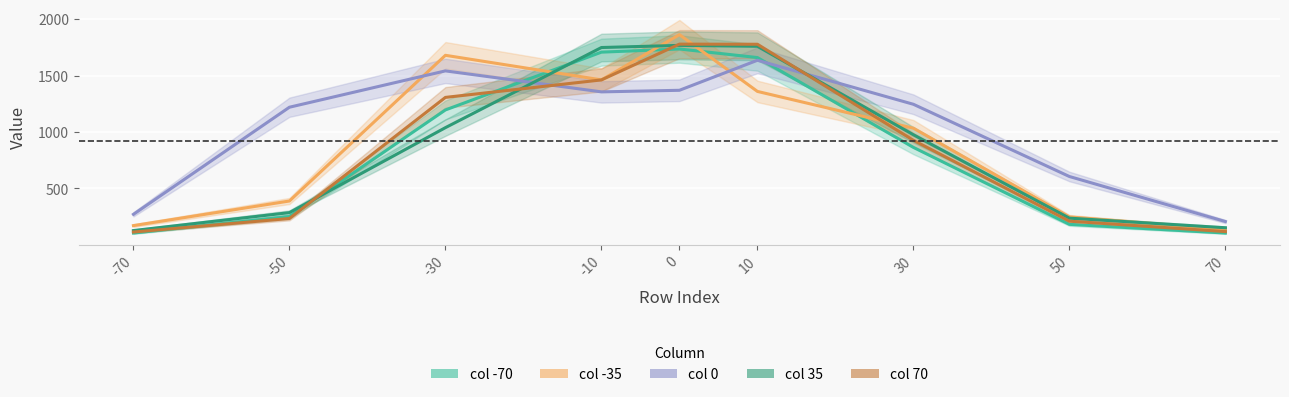

How many lines are shown in the chart?

5